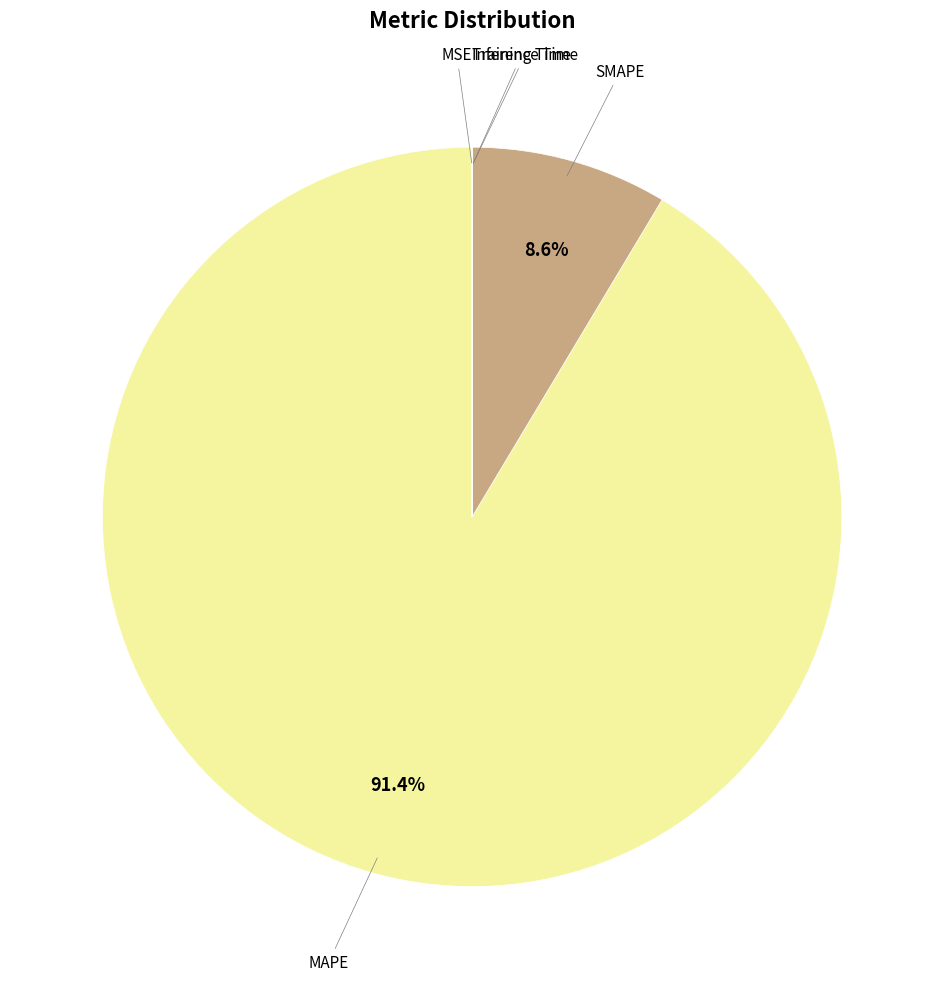

Combined, what portion of the pie is MAPE and SMAPE?

100.0%